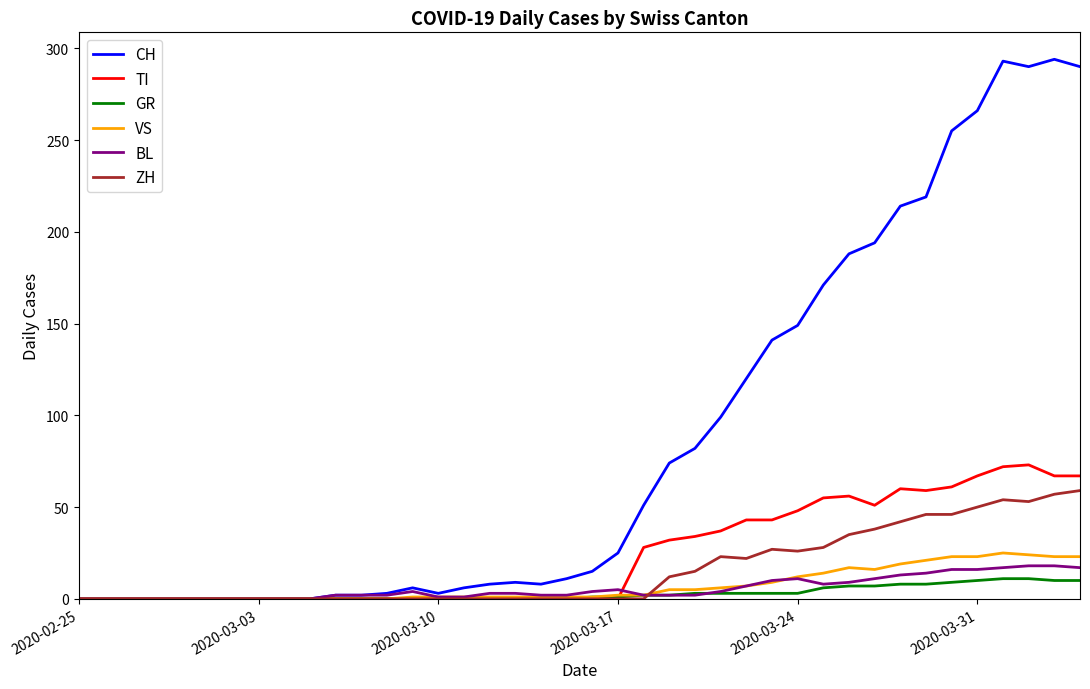

What is the greatest value displayed?

294